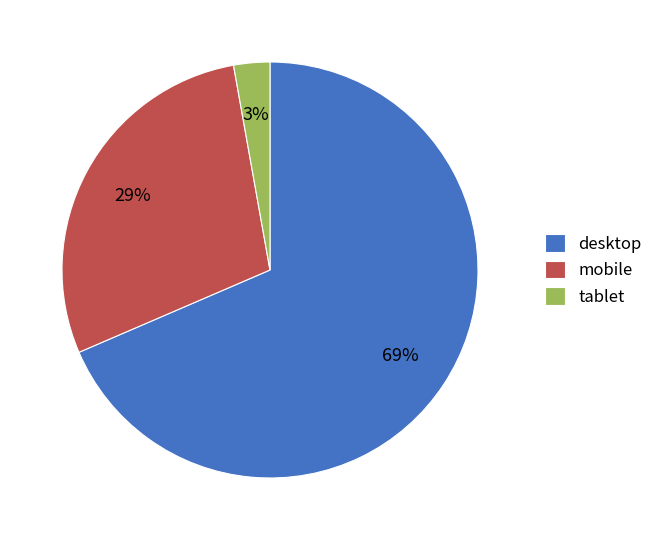

Which has a higher value, tablet or desktop?

desktop